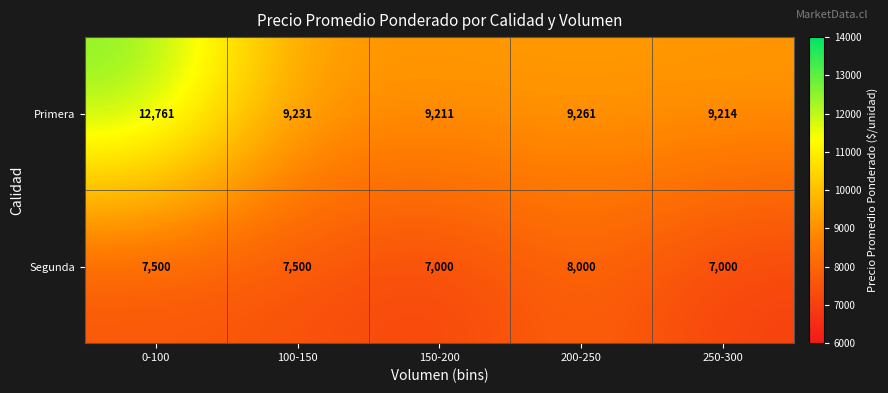

The Segunda series shows 13013 at 200-250. True or false?

False